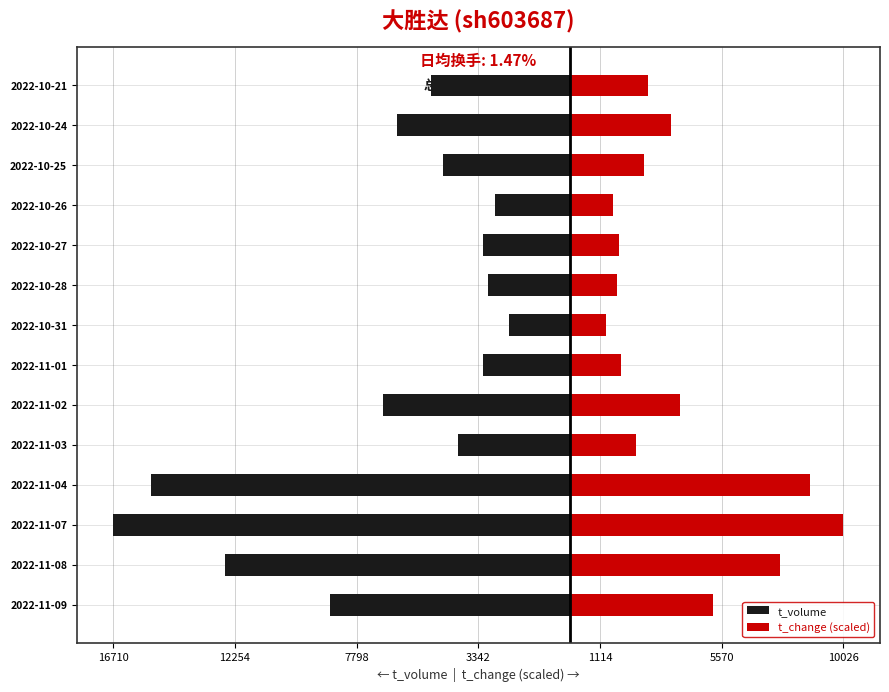

How many bars are there in each group?

2